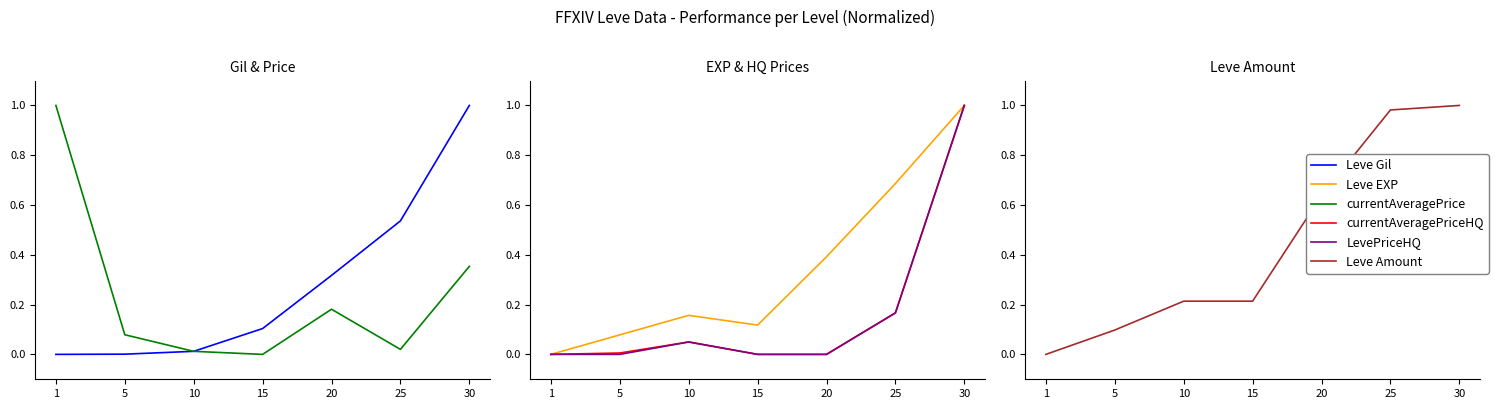

What is the maximum value for currentAveragePrice?

1.0